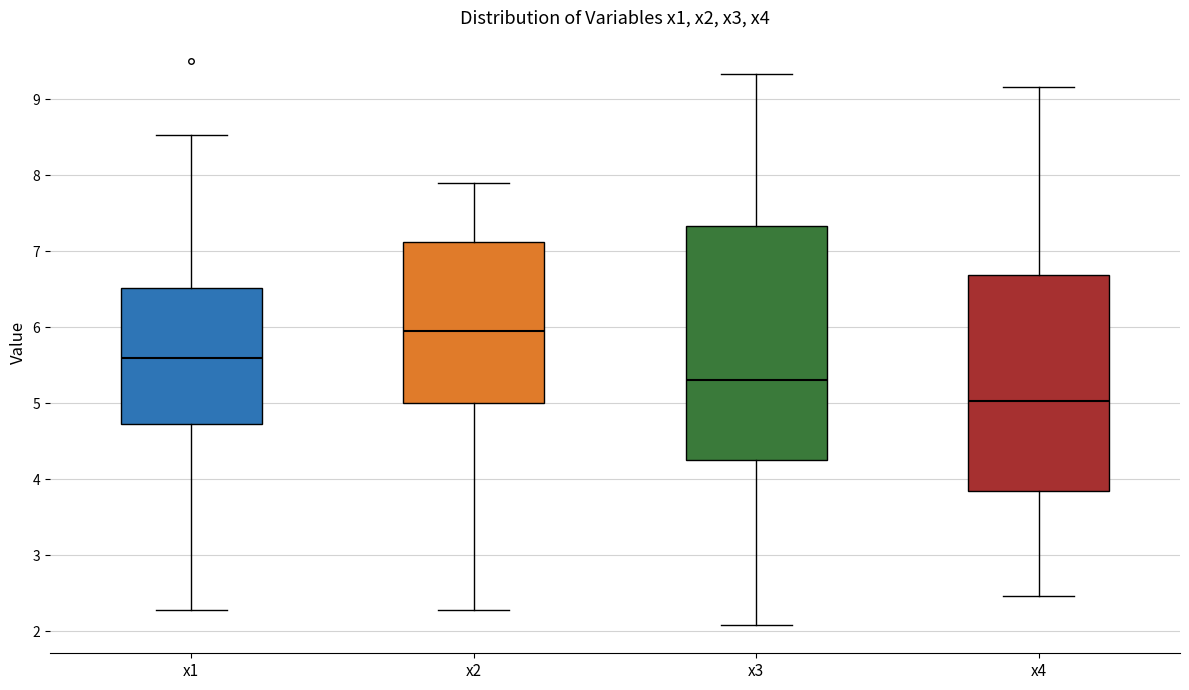

Where does the median line of the box for x1 sit on the y-axis? The values are not printed on the chart, so give them approximately, as read against the axis.

5.6